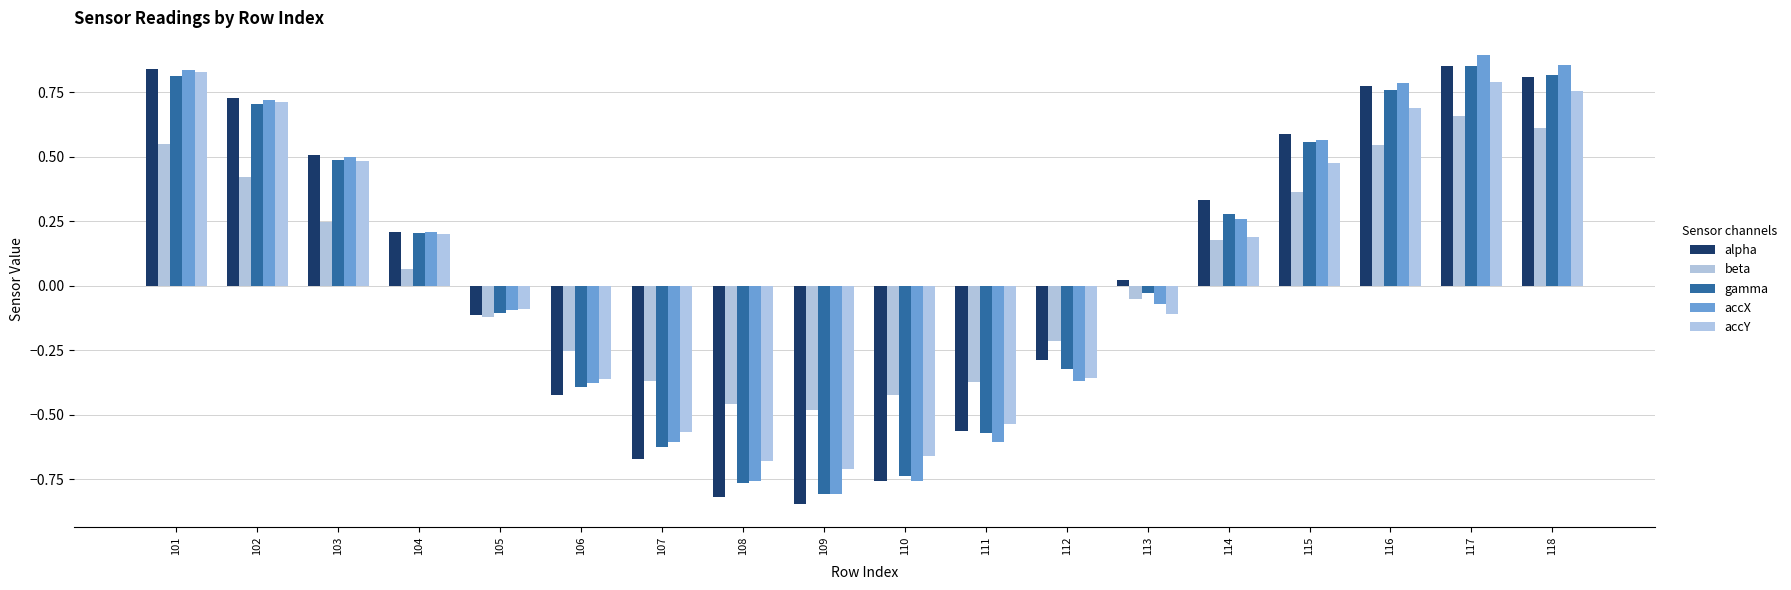

How many groups of bars are there?

18